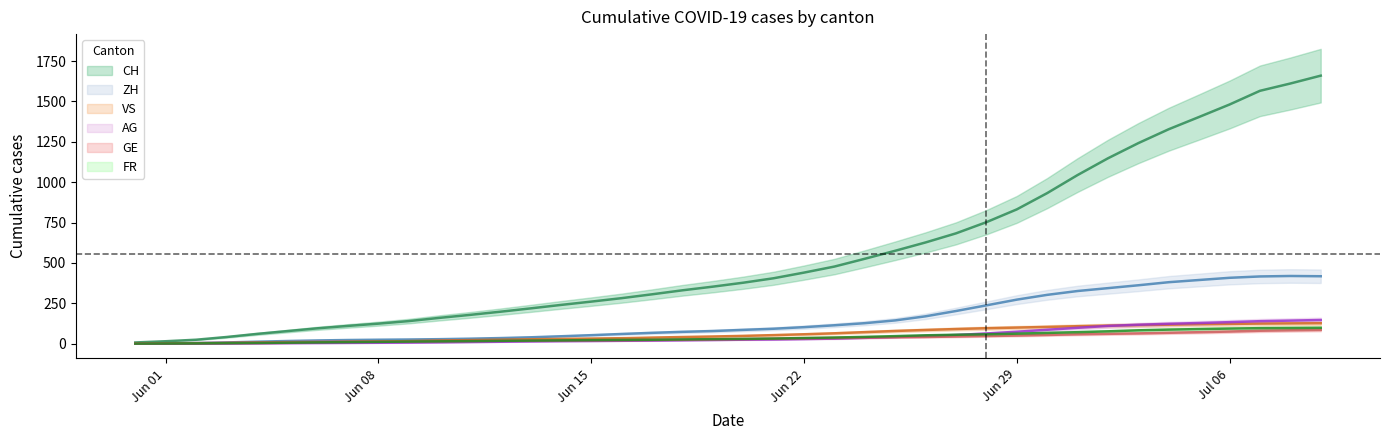

At which label is AG closest to 73?

Jun 29